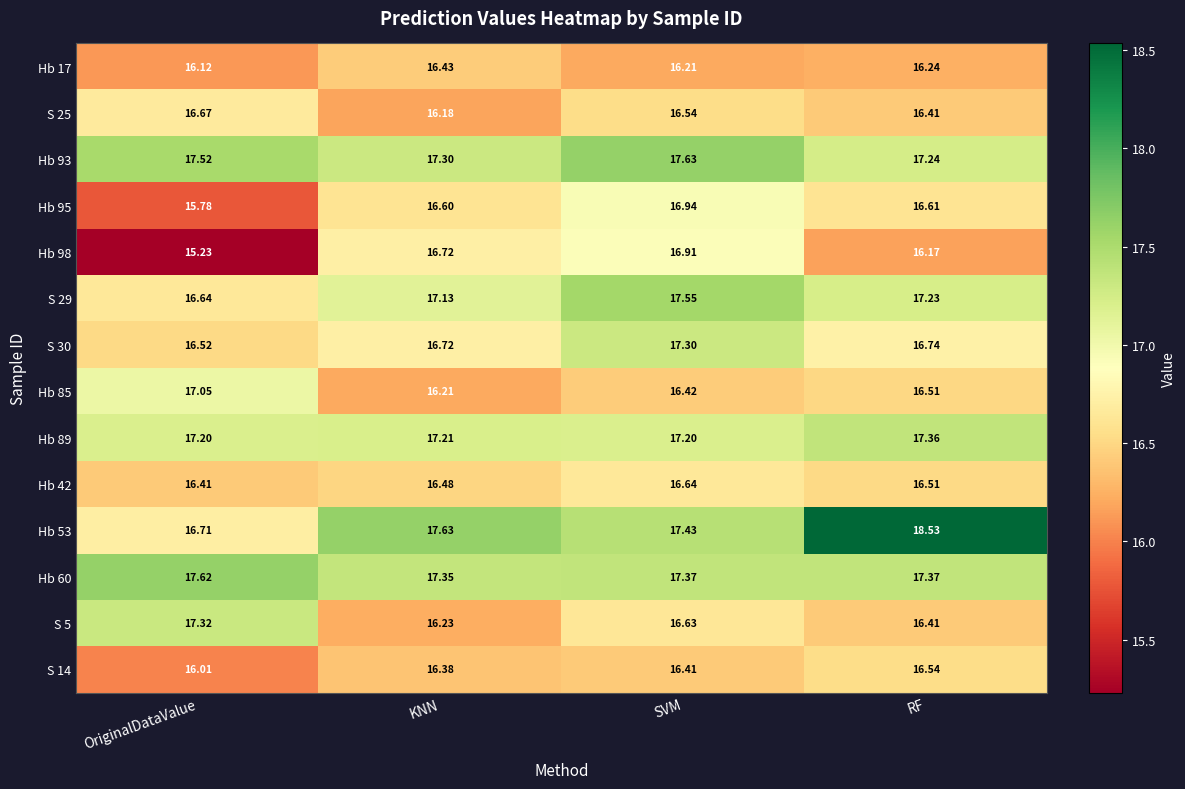

Which category has the lowest value across all series?

OriginalDataValue